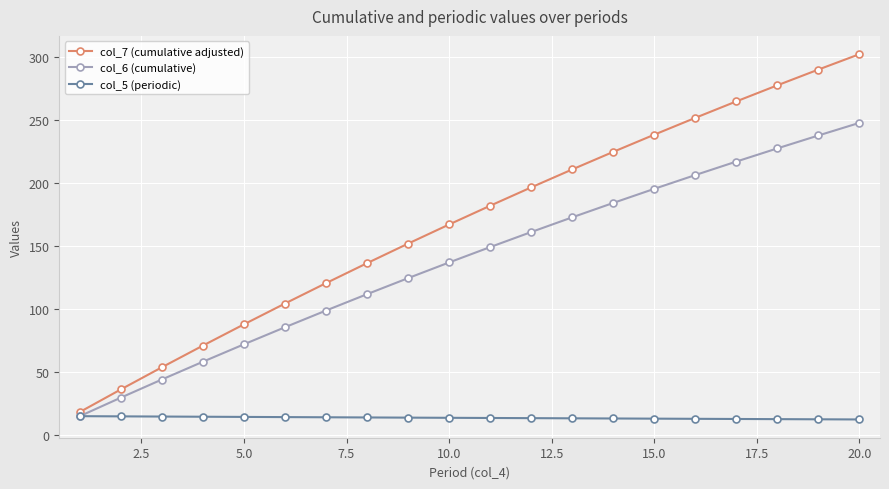

True or false: col_7 (cumulative adjusted) and col_6 (cumulative) intersect in this chart.

False